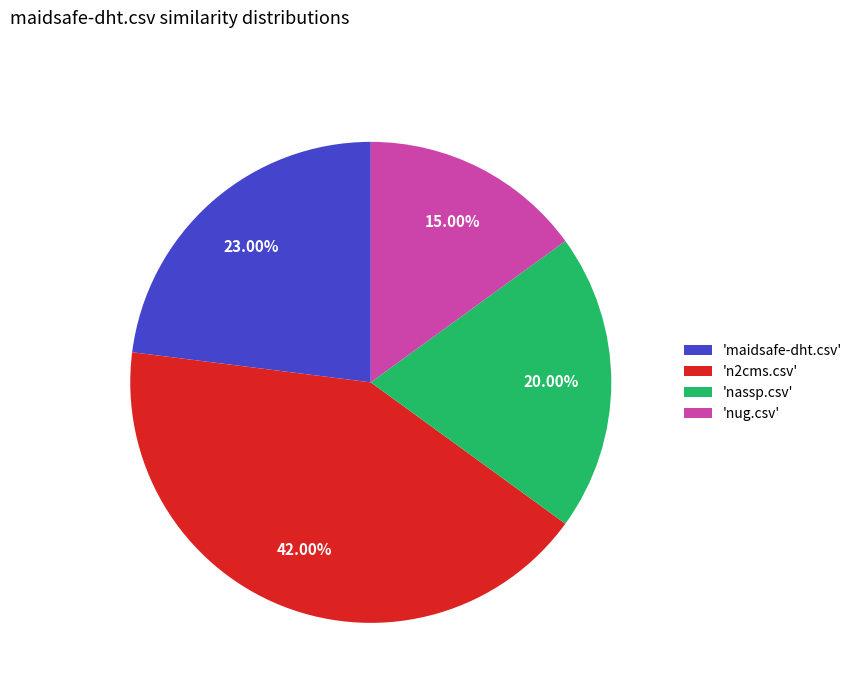

To the nearest percent, what is the average slice percentage?

25%